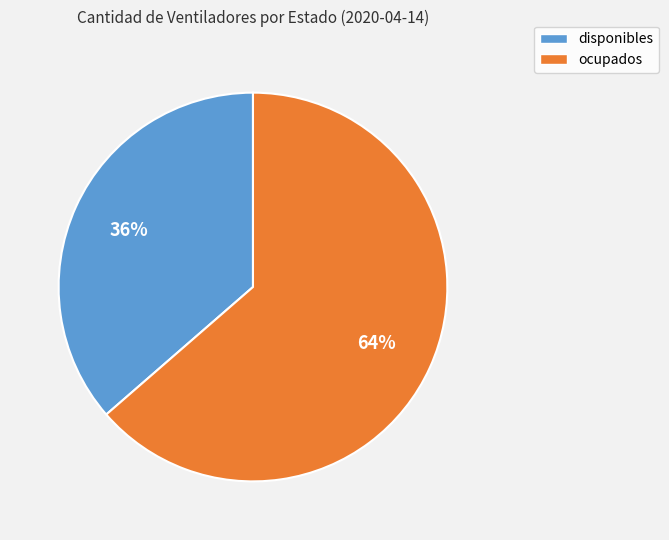

Combined, do disponibles and ocupados account for over 50%?

Yes